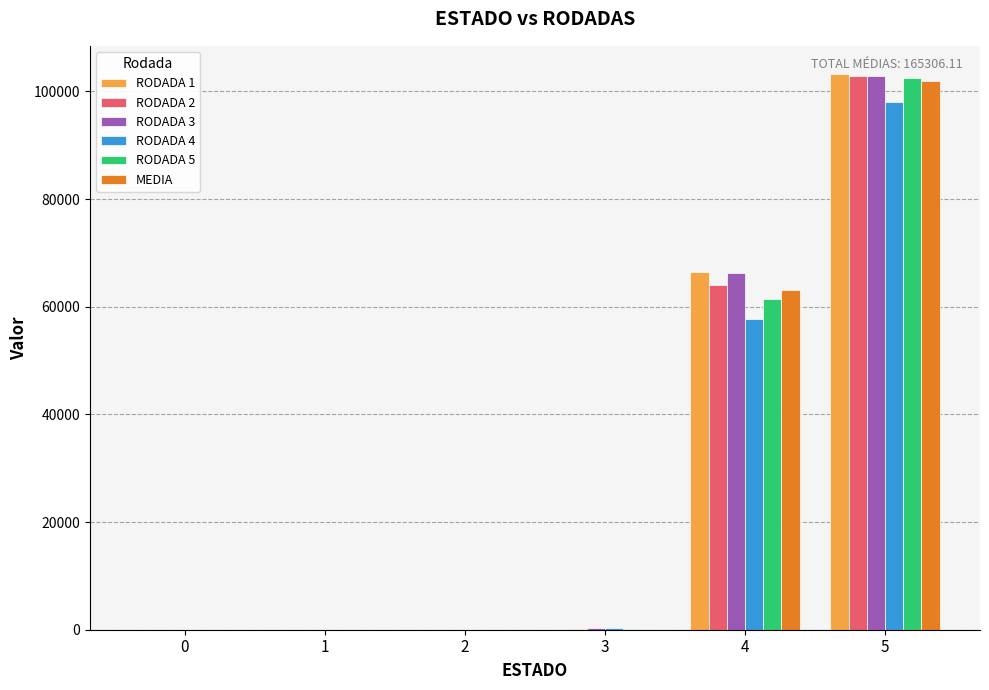

What is the total value across all series at 4?

379117.8